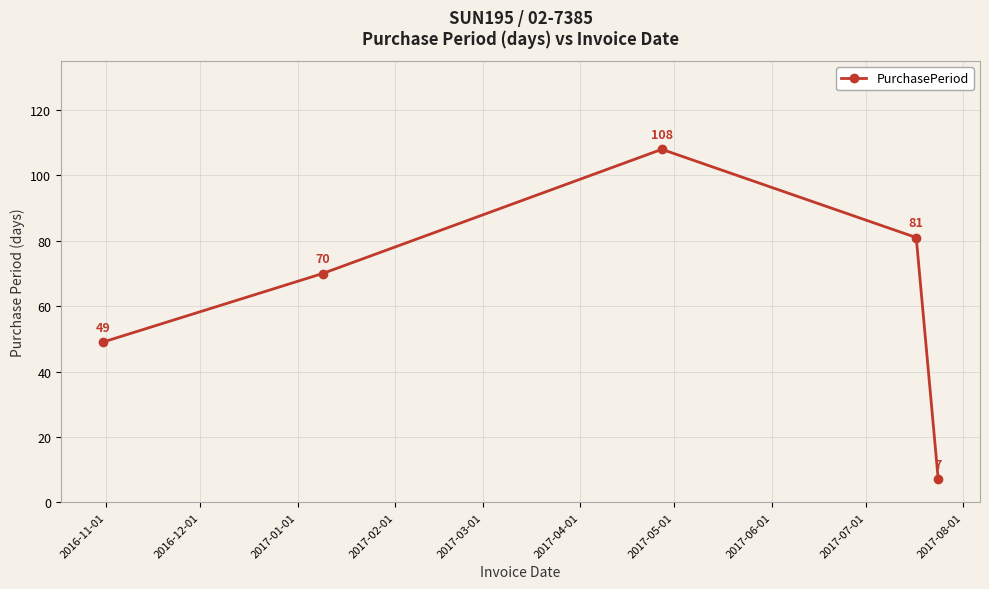

What is the value of the 5th point from the left?

7